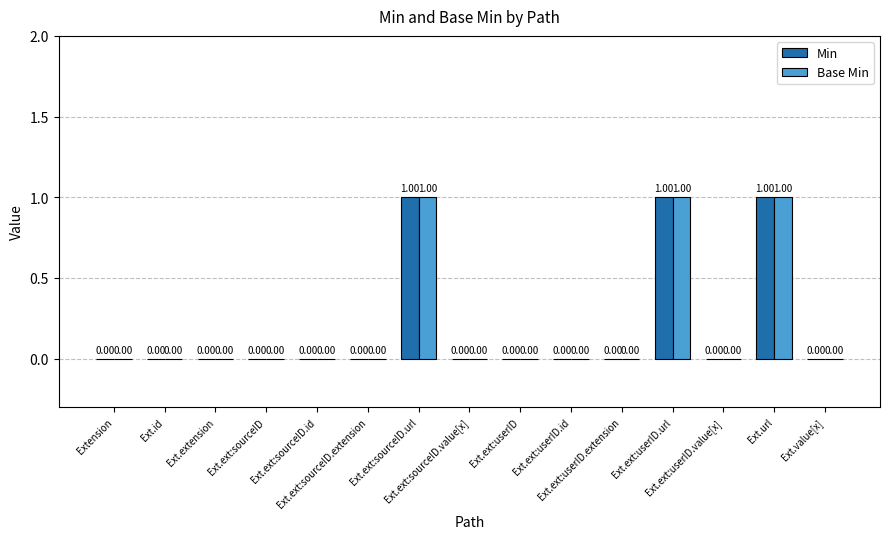

What is the sum of all Base Min values?

3